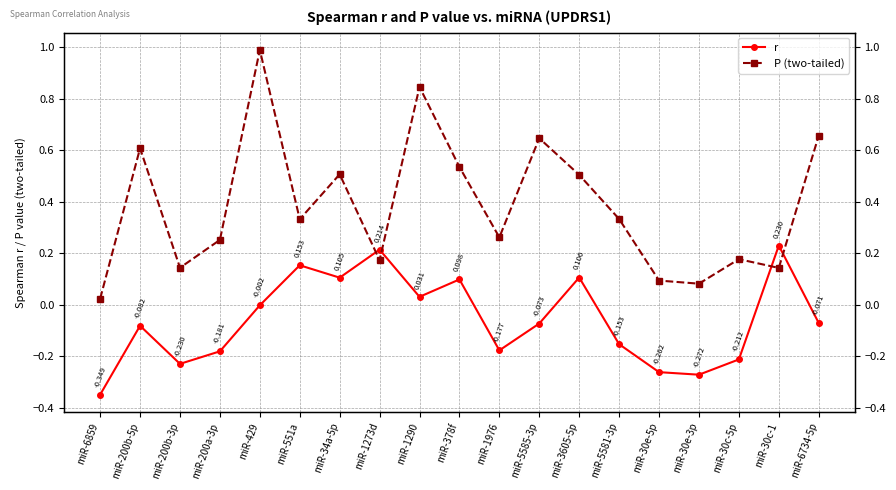

How many values in the r series are below 0?

12